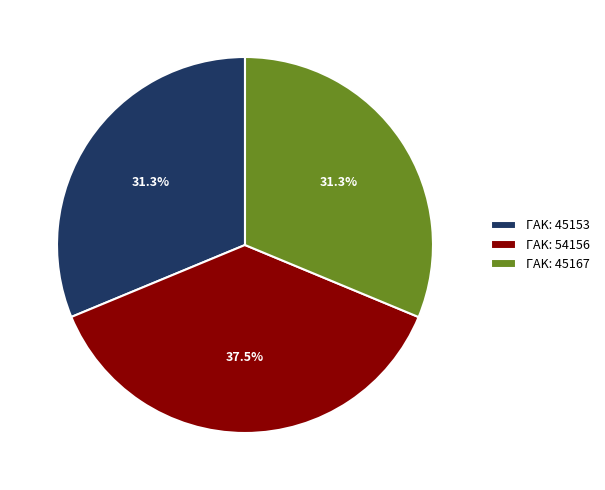

Which has a higher value, ΓΑΚ: 45167 or ΓΑΚ: 54156?

ΓΑΚ: 54156